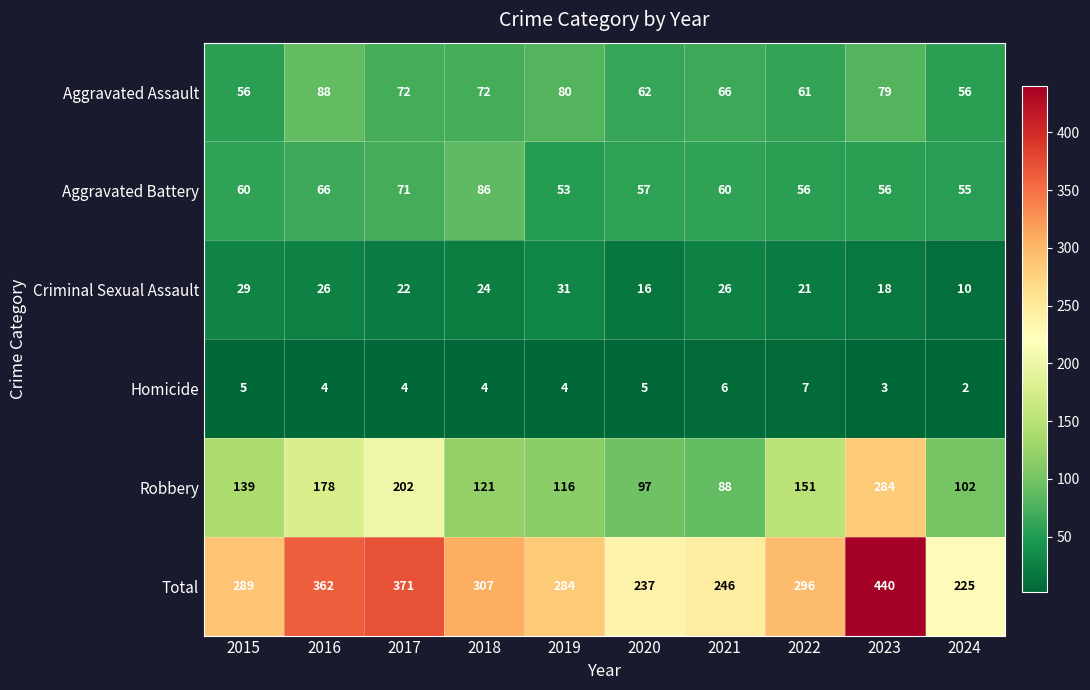

Which series has the largest total across all categories?

Total